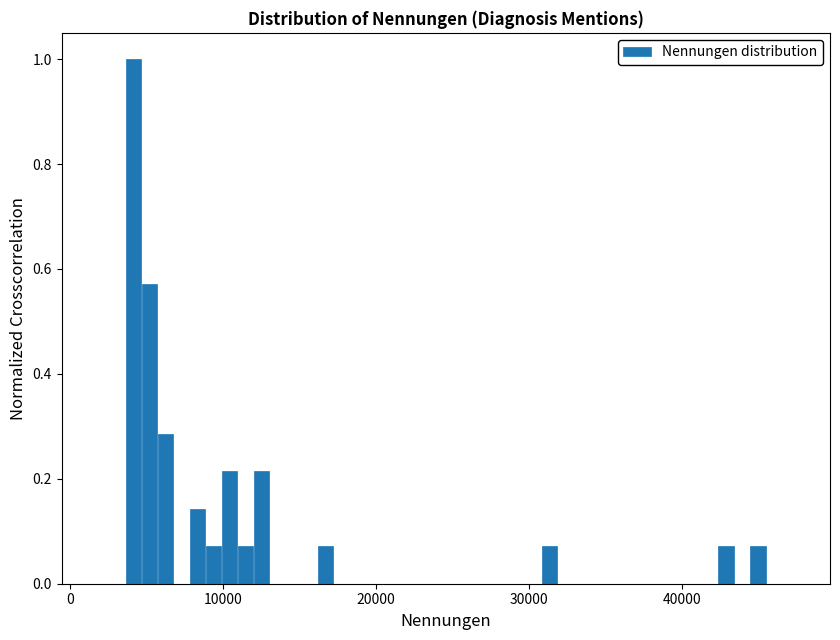

Read against the x-axis, roughly where is the centre of the tallest bar?

4000